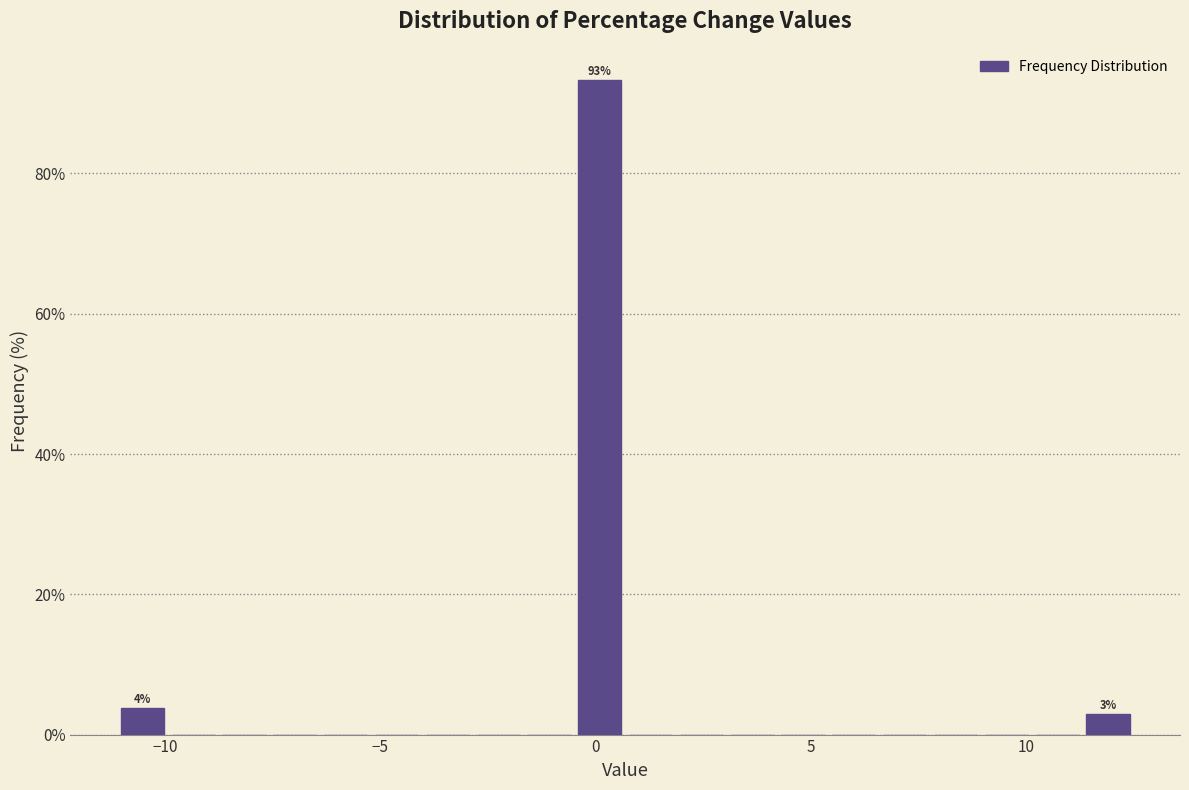

Read against the x-axis, roughly where is the centre of the tallest bar?

0.0